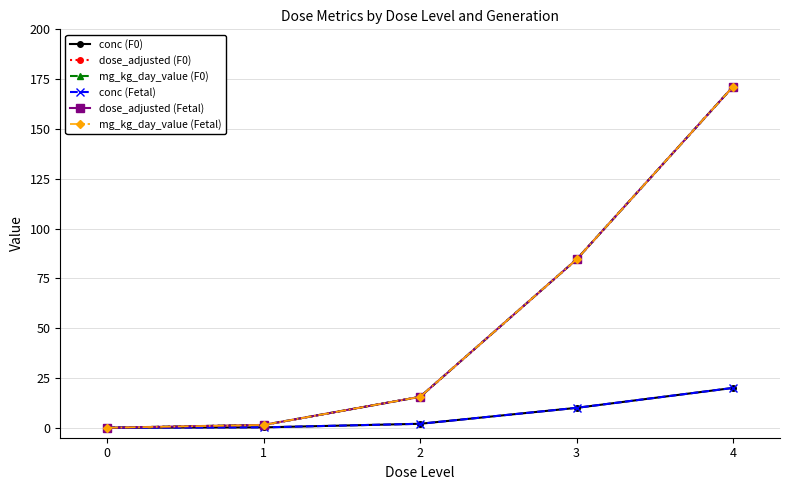

What is the sum of the mg_kg_day_value (F0) values at 0 and 4?

171.2